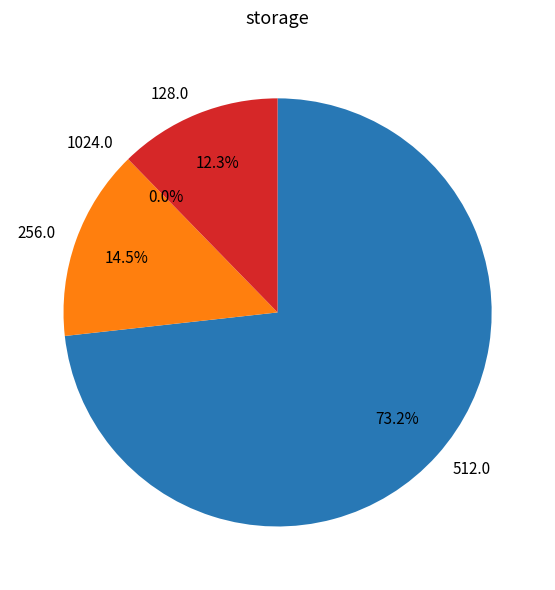

Is Empty.ElevatorSystem.Environment.20 the majority of the pie?

No